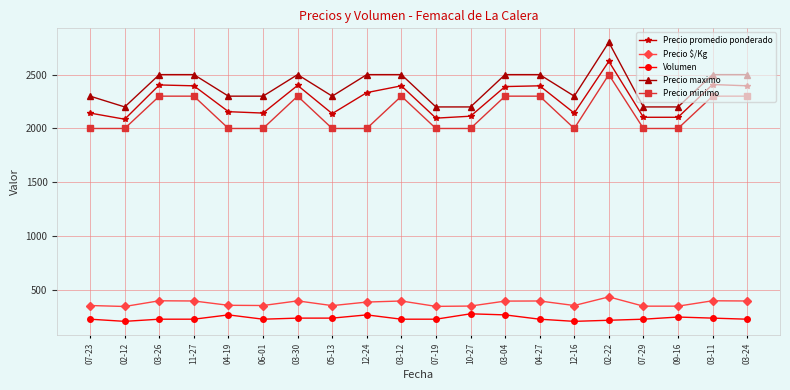

Where is the first local minimum for Precio promedio ponderado?

02-12